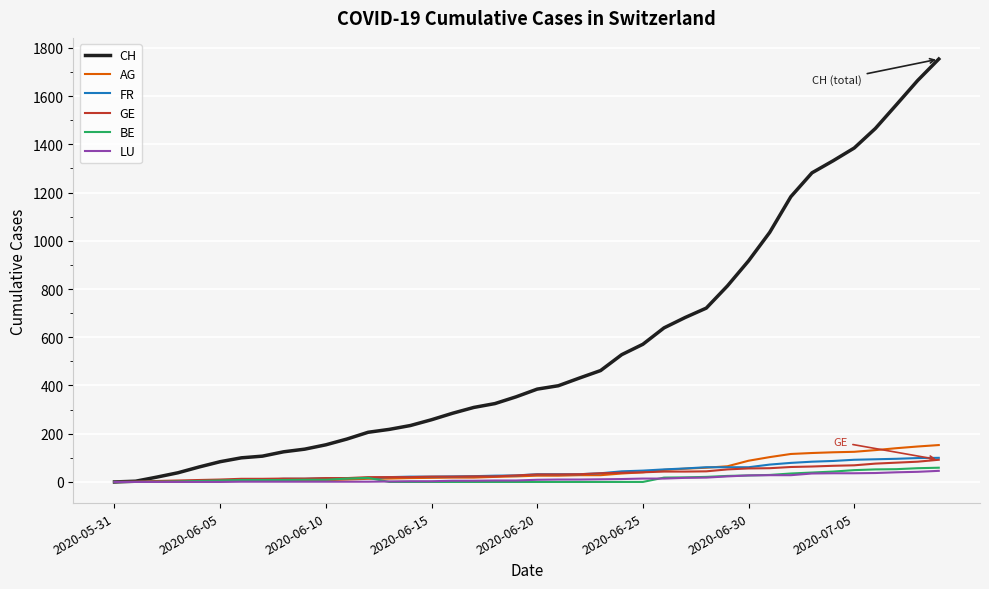

Which series has the largest total across all categories?

CH